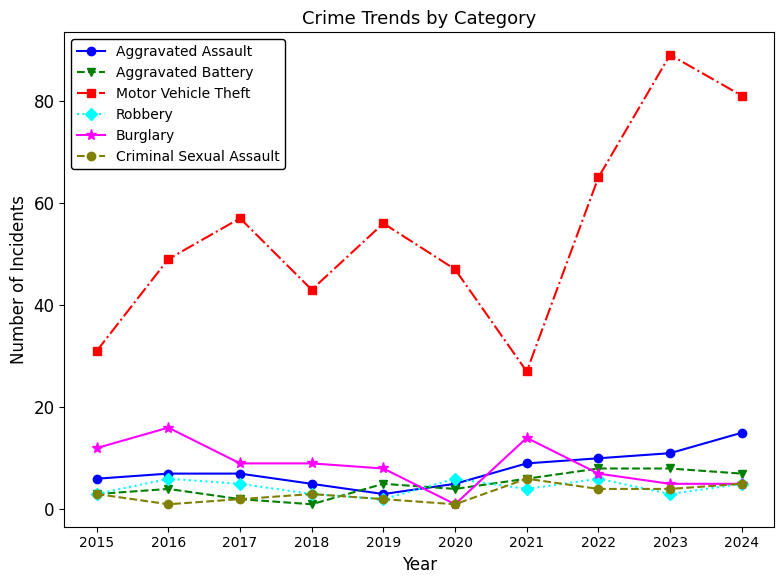

Count the Burglary values in the range 5 to 12.

7